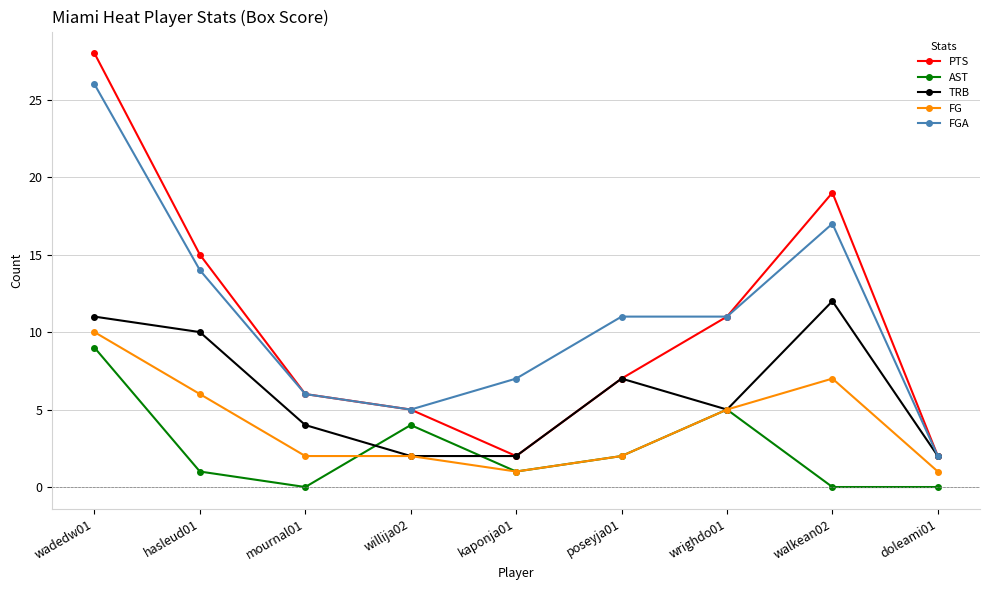

What is the minimum value for TRB?

2